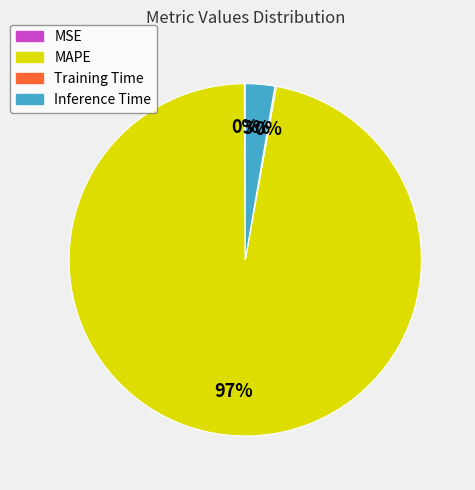

The MAPE slice represents 97% of the pie. True or false?

True